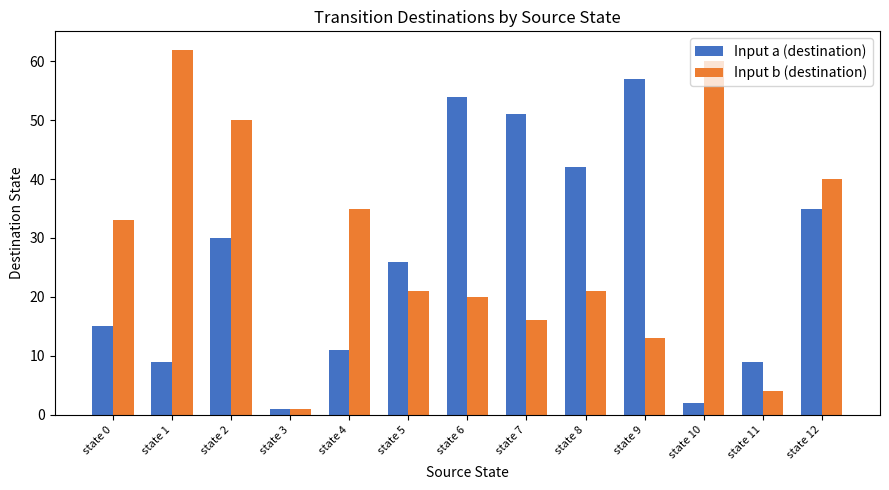

Reading right to left, list all the values displayed in this chart.

Input a (destination): state 12=35	state 11=9	state 10=2	state 9=57	state 8=42	state 7=51	state 6=54	state 5=26	state 4=11	state 3=1	state 2=30	state 1=9	state 0=15
Input b (destination): state 12=40	state 11=4	state 10=60	state 9=13	state 8=21	state 7=16	state 6=20	state 5=21	state 4=35	state 3=1	state 2=50	state 1=62	state 0=33